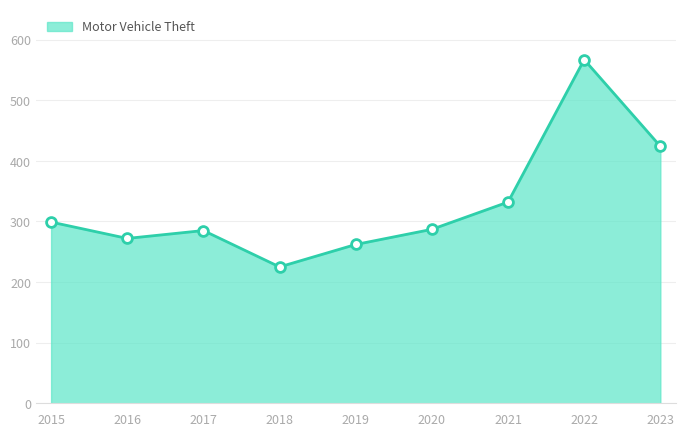

What is the change in value from 2017 to 2019?

-23